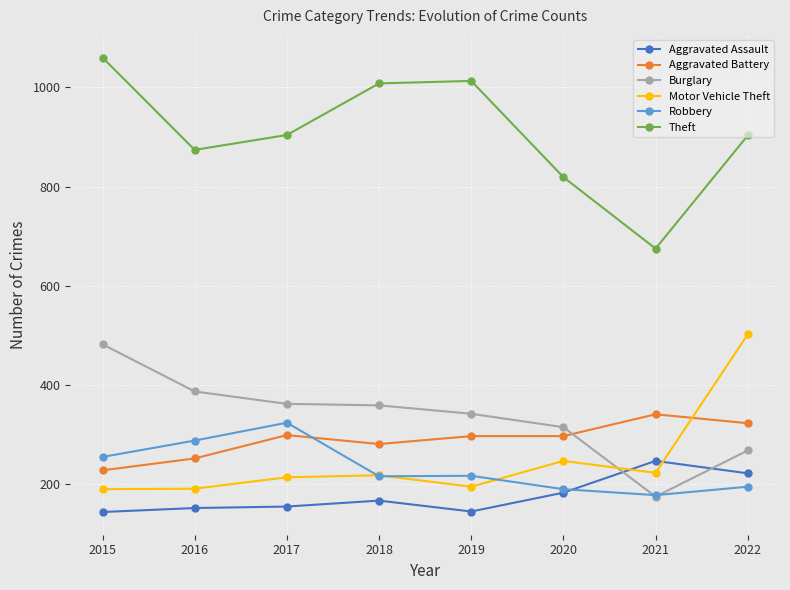

How many data points in Aggravated Assault are less than 167?

4